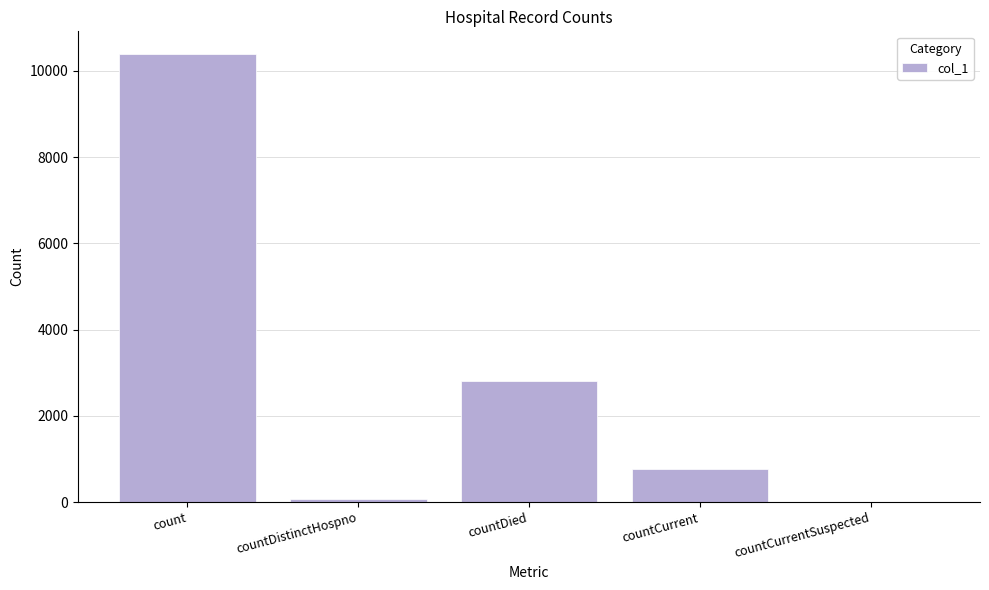

Where is the data nearest to the value 5200?

countDied